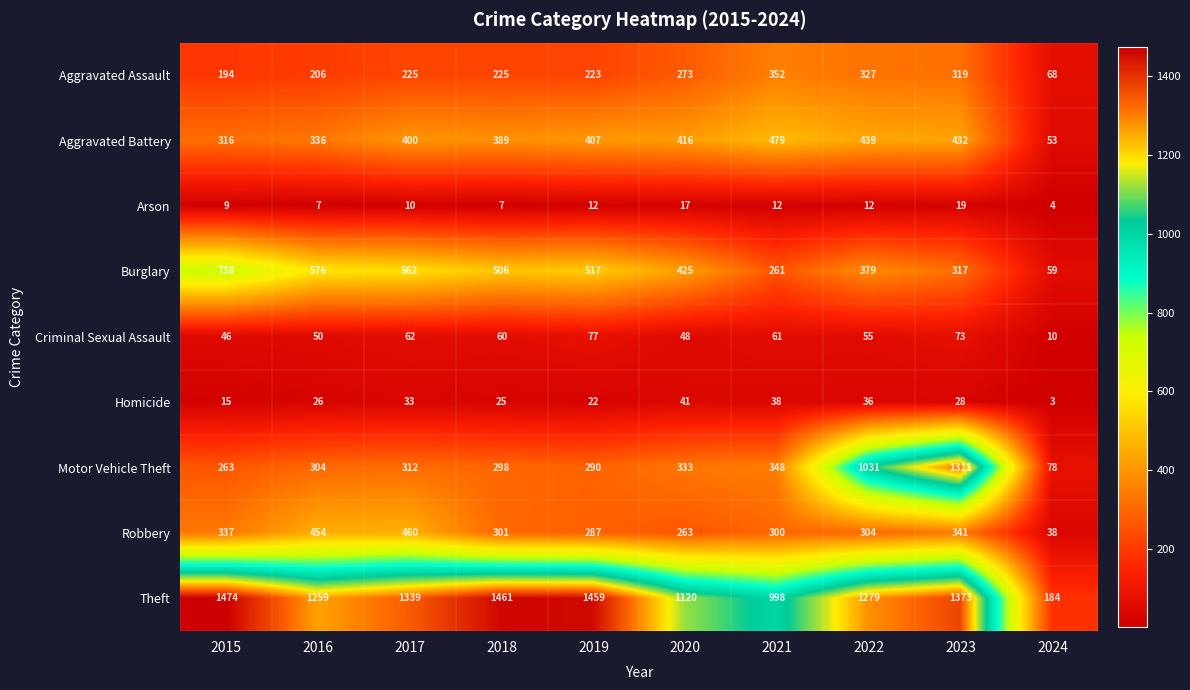

What is the difference between the highest and lowest values at 2021?

986